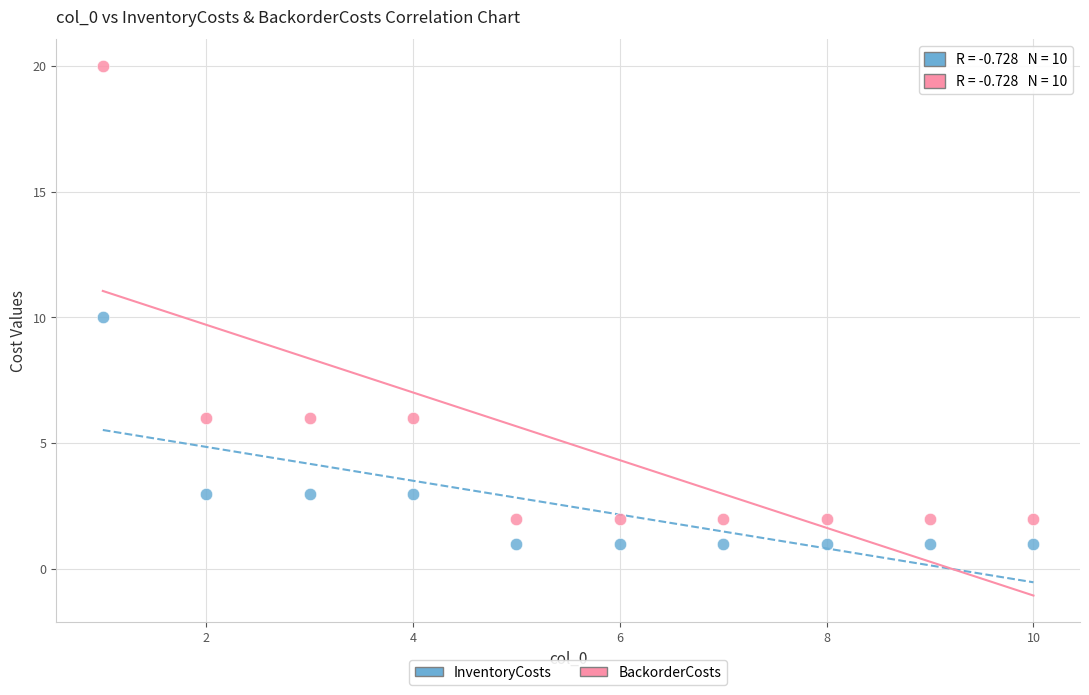

What are all the series names shown in the legend?

InventoryCosts, BackorderCosts